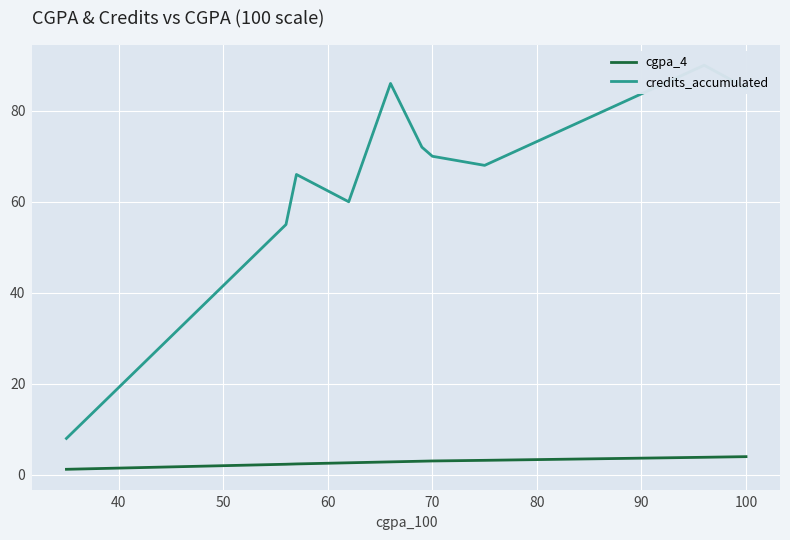

How many lines are shown in the chart?

2